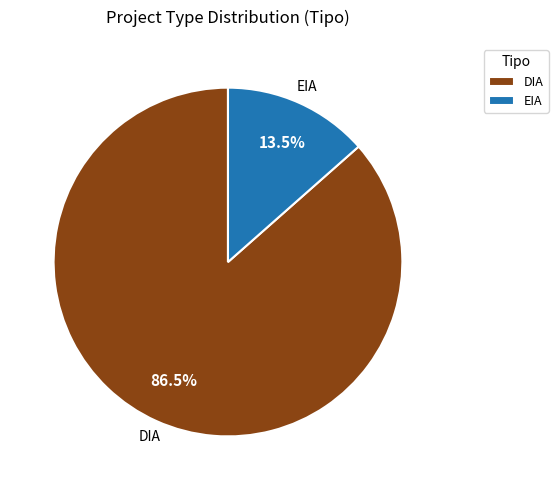

Which slice represents more than half of the pie?

DIA